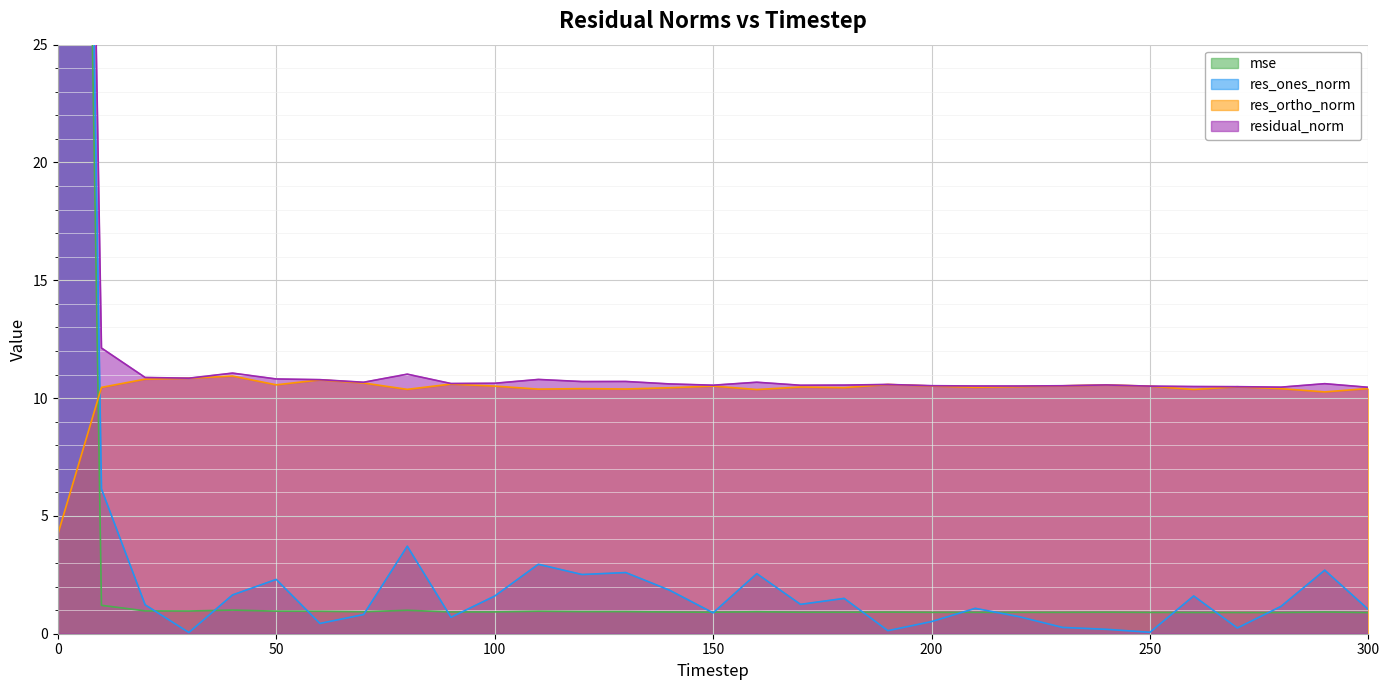

How many intersections are there between mse and res_ortho_norm?

1